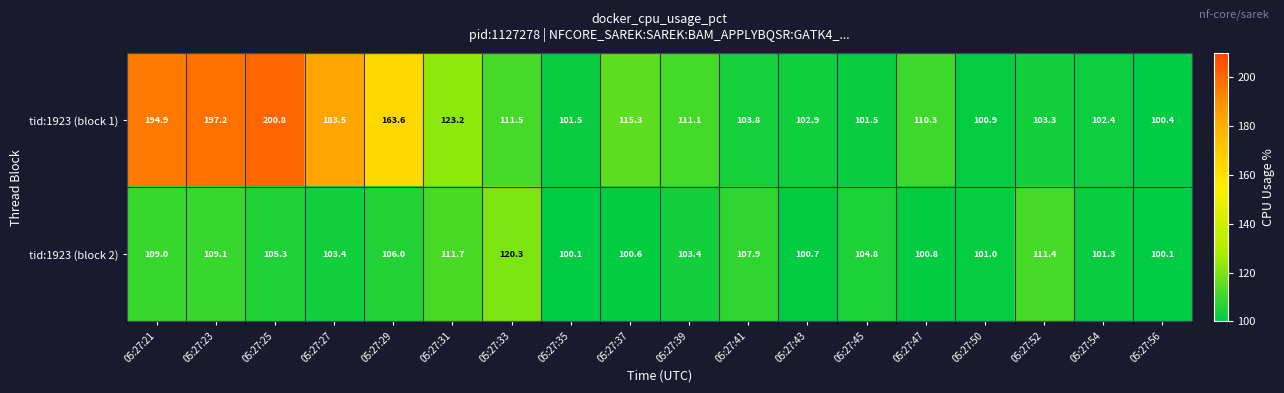

Where does the tid:1923 (block 2) series first go above 104?

05:27:21